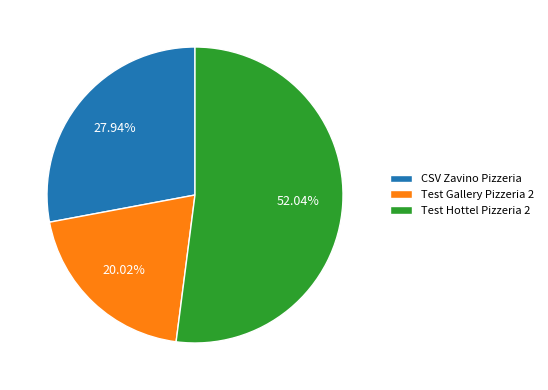

To the nearest percent, what is the difference between the CSV Zavino Pizzeria and Test Gallery Pizzeria 2 slice percentages?

8%